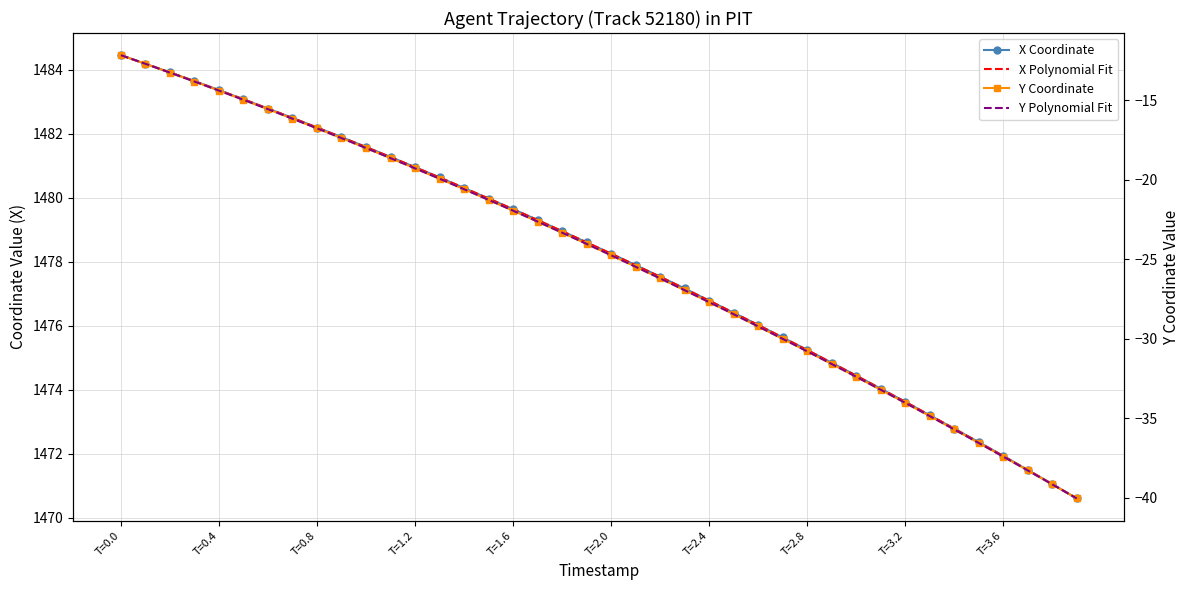

What is the label of the 27th point from the left?

2.6